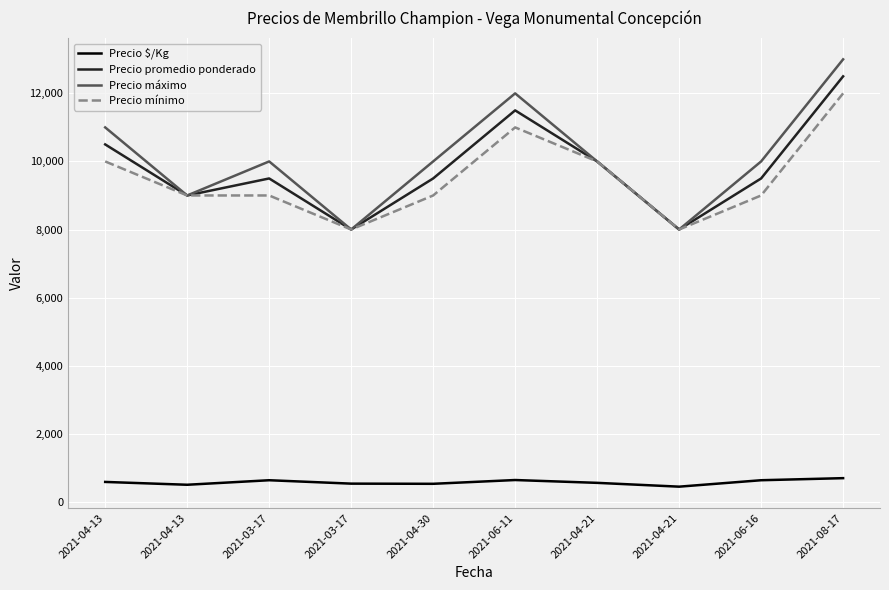

The Precio $/Kg series shows 528 at 2021-04-30. True or false?

True